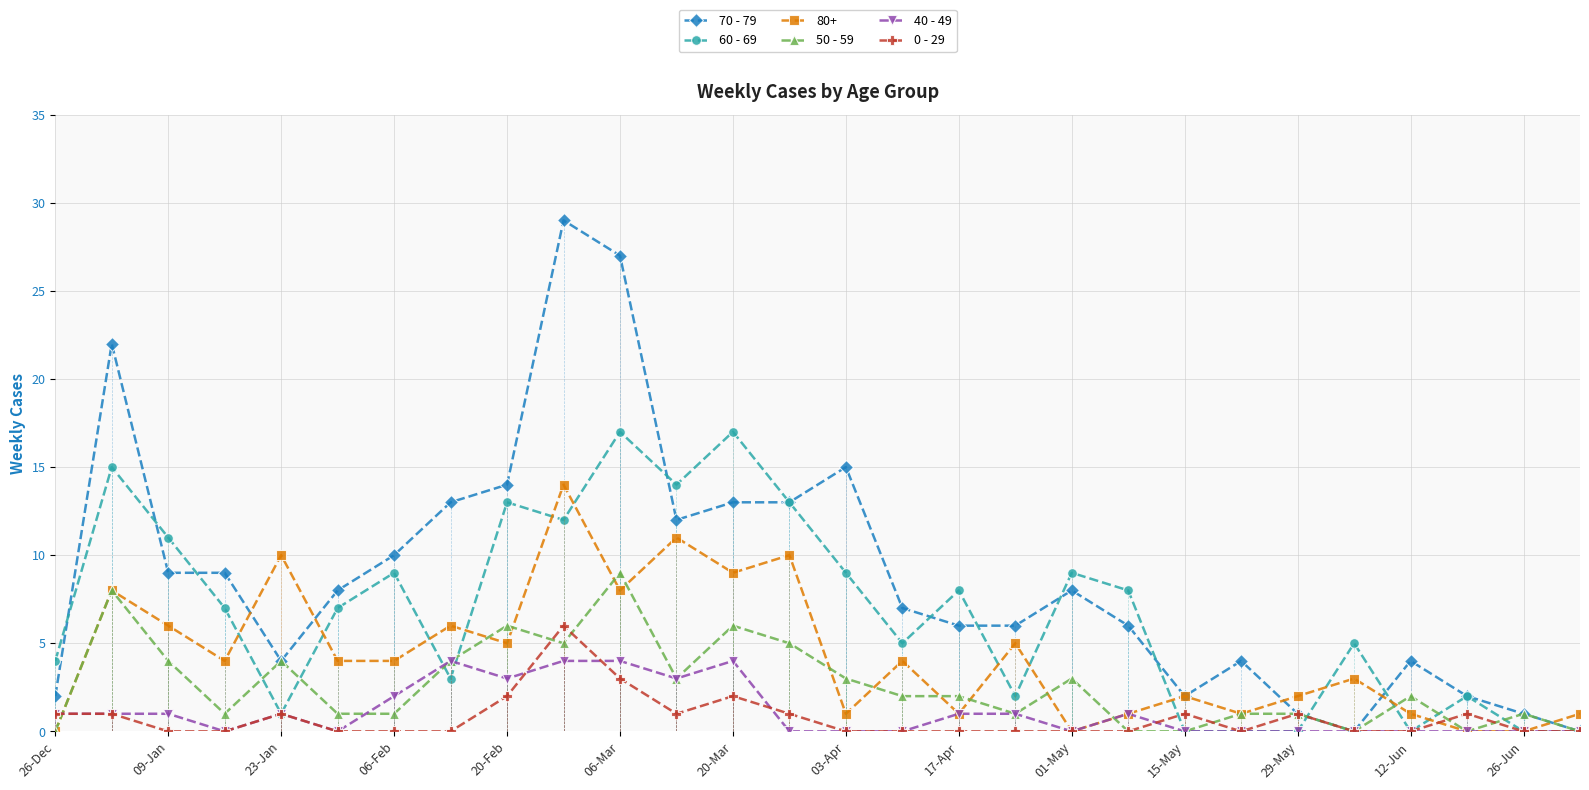

How many interior local valleys does the 40 - 49 series have?

5